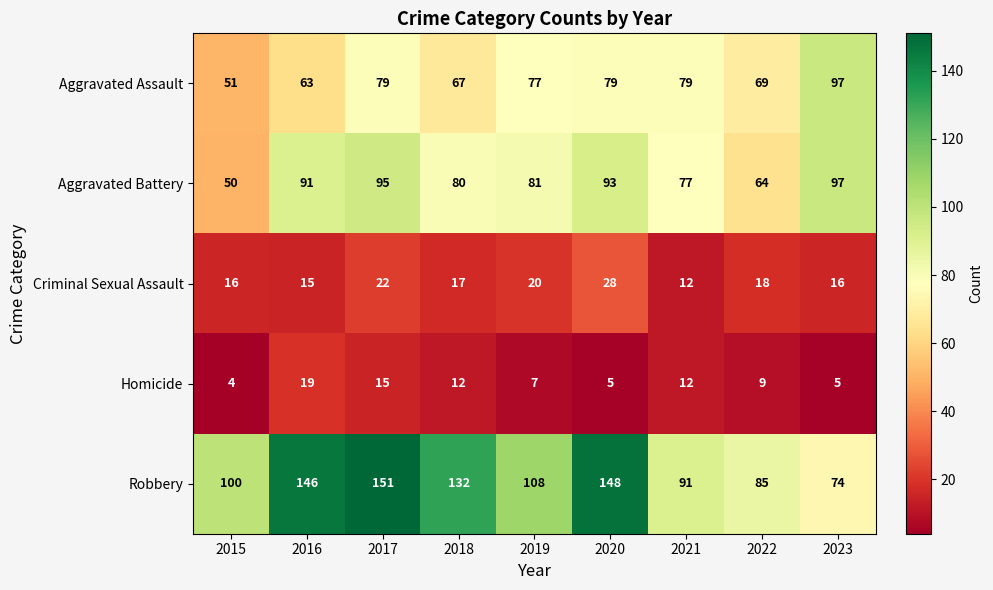

At which label is Criminal Sexual Assault closest to 20?

2019